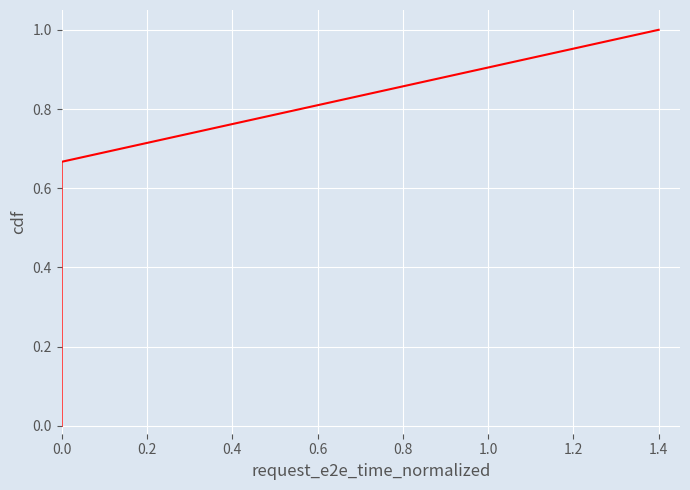

Count the values in the range 0 to 1.

3